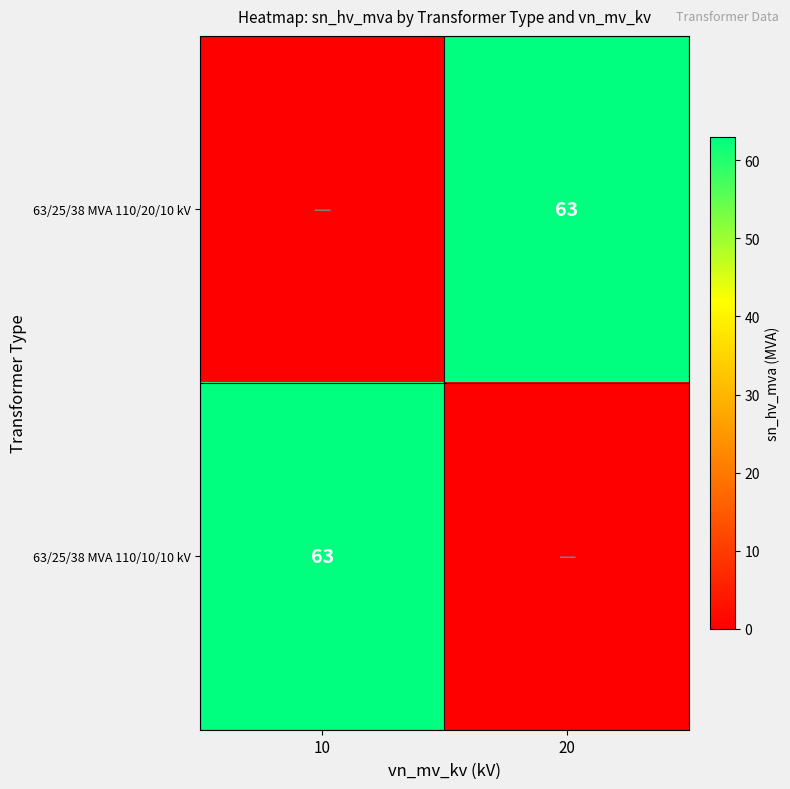

At which category is the sum across all series the highest?

10